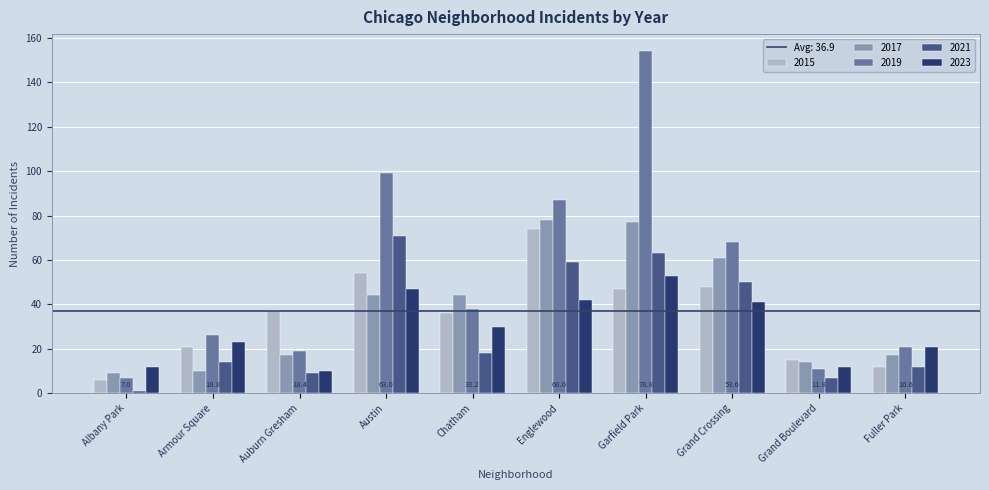

How many values in the 2021 series are below 18?

5